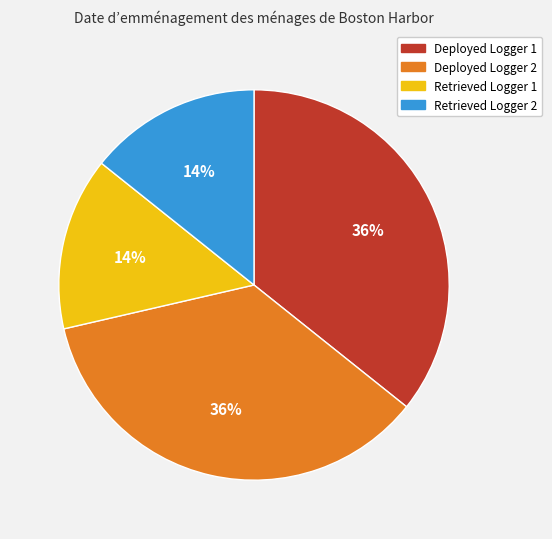

Is it true that Retrieved Logger 1 is 14% of the pie?

True